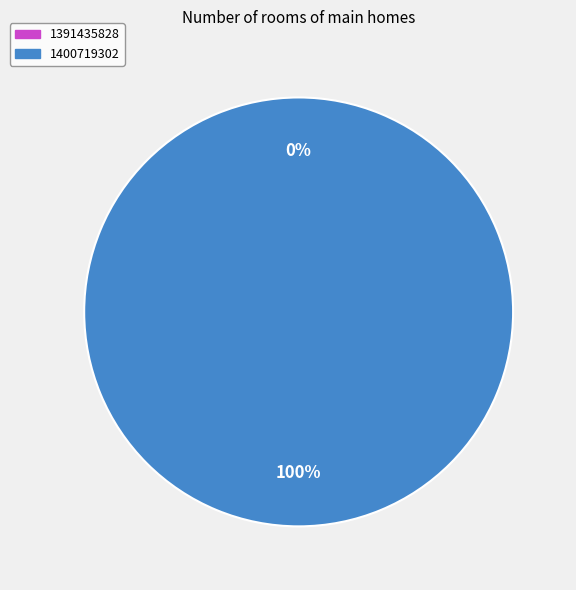

True or false: 1400719302 accounts for 100% of the total.

True